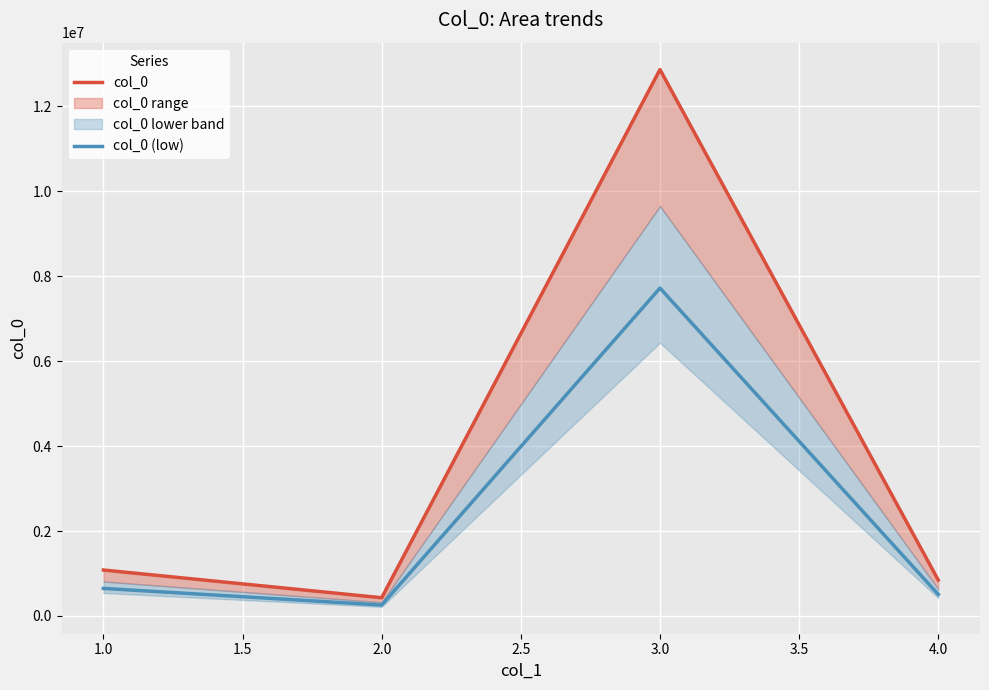

How many interior local peaks does the col_0 (low) series have?

1